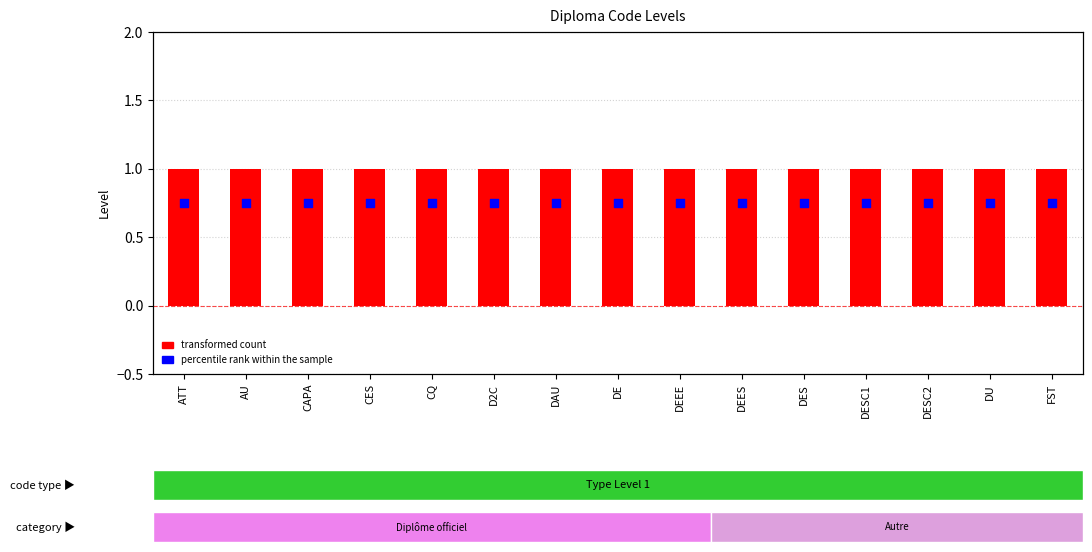

Which series contains the lowest Y value?

Percentile rank